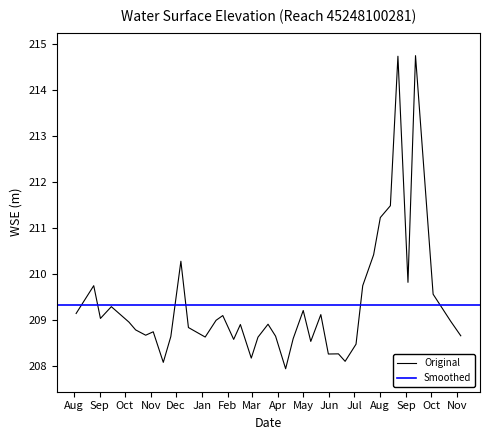

How many points are higher than both their immediate neighbors (excluding endpoints)?

12